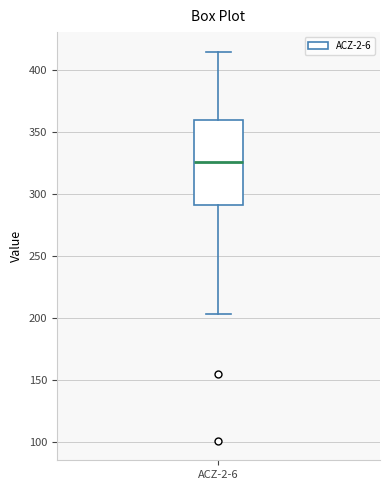

Transcribe this box plot: give where the median line is, the range the box spans, and where the two whiskers end, as read against the y-axis. The values are not printed on the chart, so give them approximately, as read against the axis.

median 325, box 290 to 360, whiskers 205 to 415